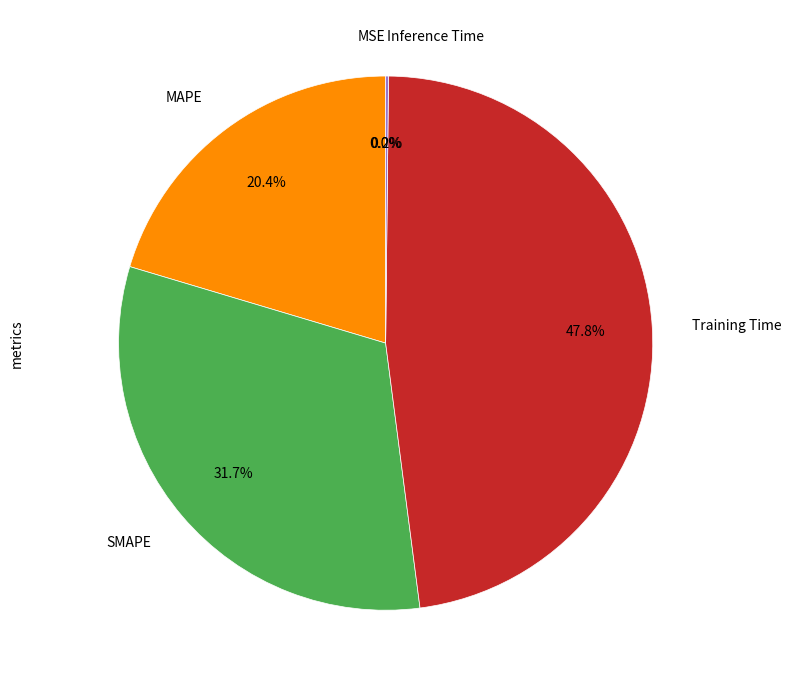

What is the ratio of the value at MAPE to the value at SMAPE?

0.6